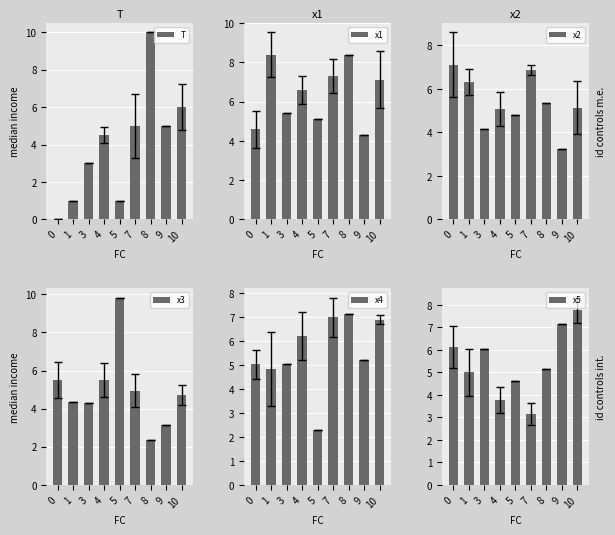

Are the bars horizontal?

No